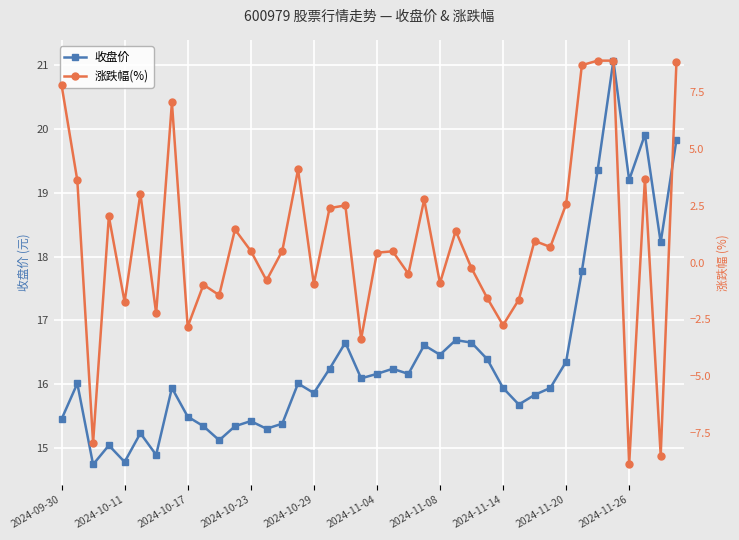

True or false: 涨跌幅(%) has a value of 1.4 at 30.

False